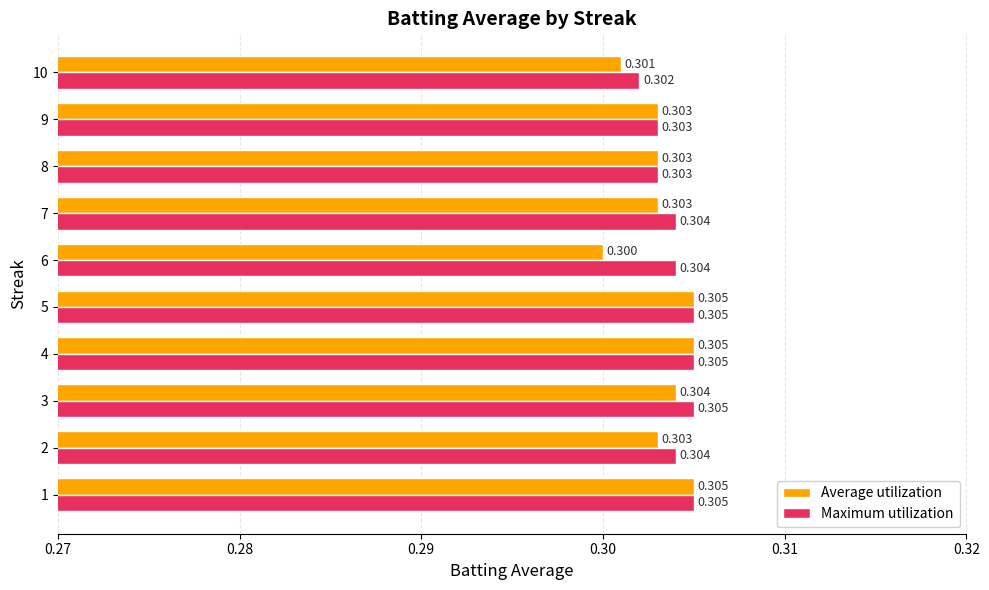

Which series changed the most between 3 and 4?

Average utilization